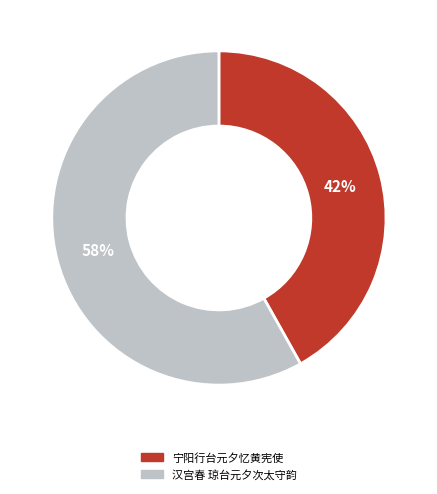

To the nearest percent, what is the difference between the largest and smallest slice percentages?

16%